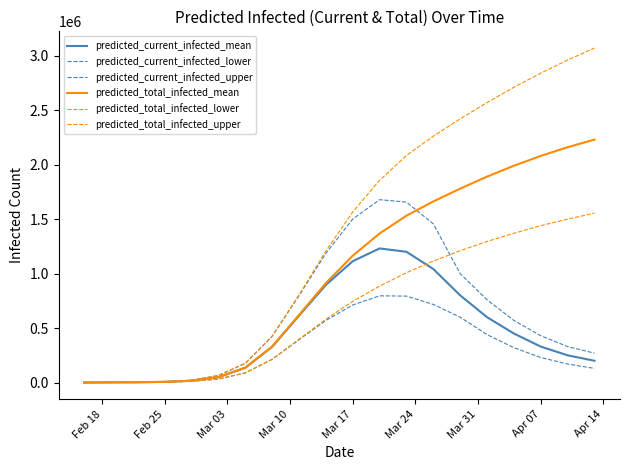

How many series are shown in this chart?

6